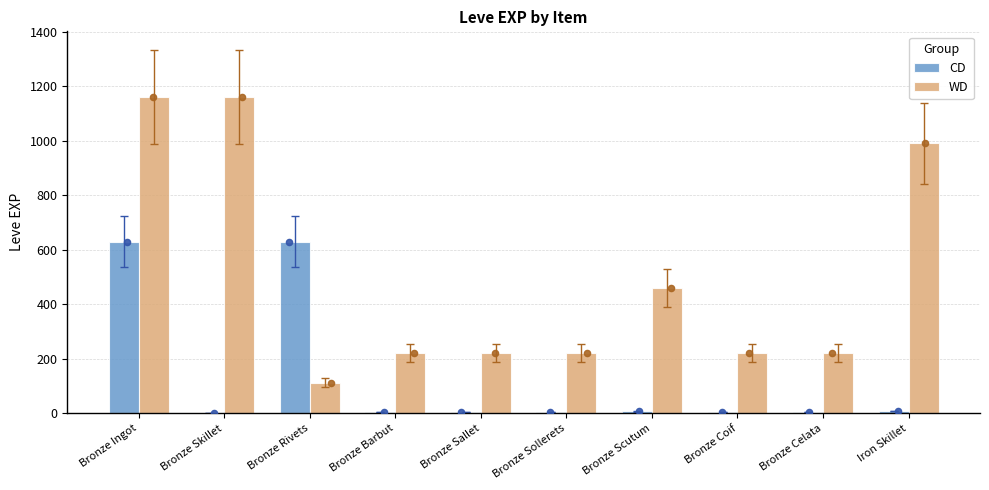

Is the value of WD at Bronze Coif greater than the value of CD at Bronze Ingot?

No